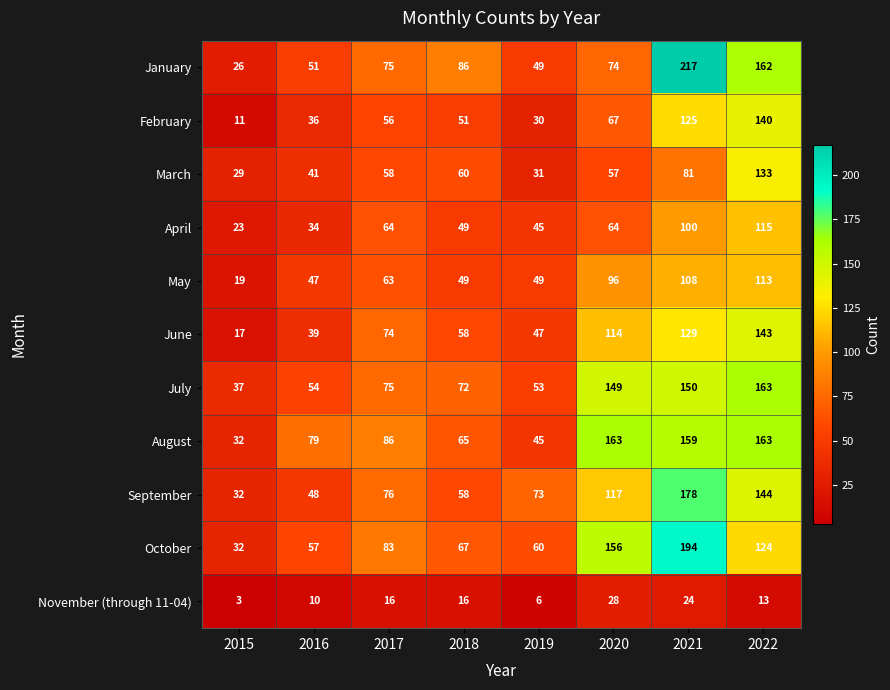

At which category does the chart reach its minimum across all series?

2015